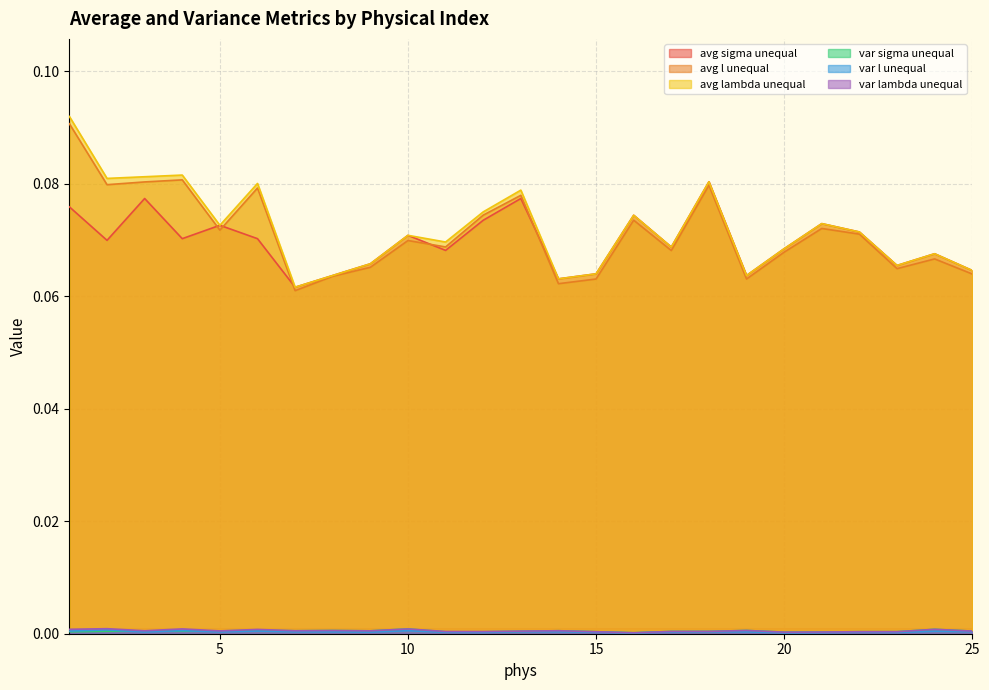

Which has a higher value, 19 or 2?

2